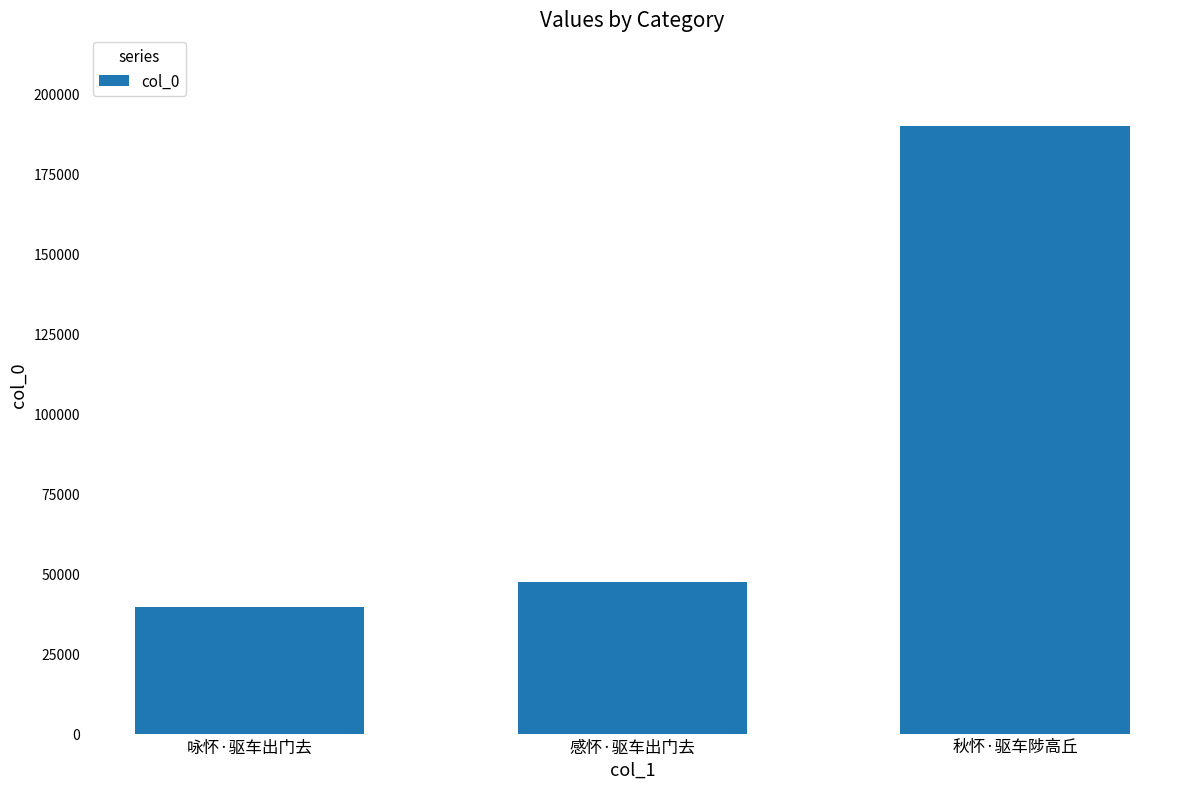

What is the sum of all values?

276766